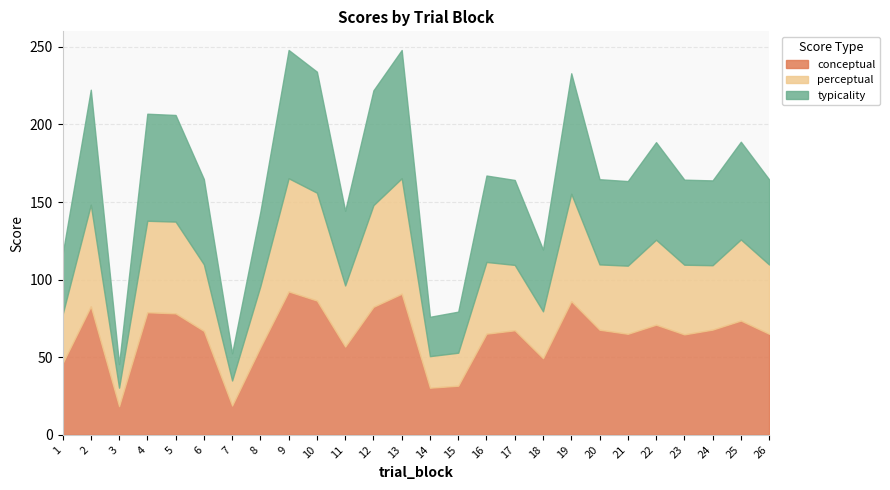

At how many categories does at least one series exceed 92?

1